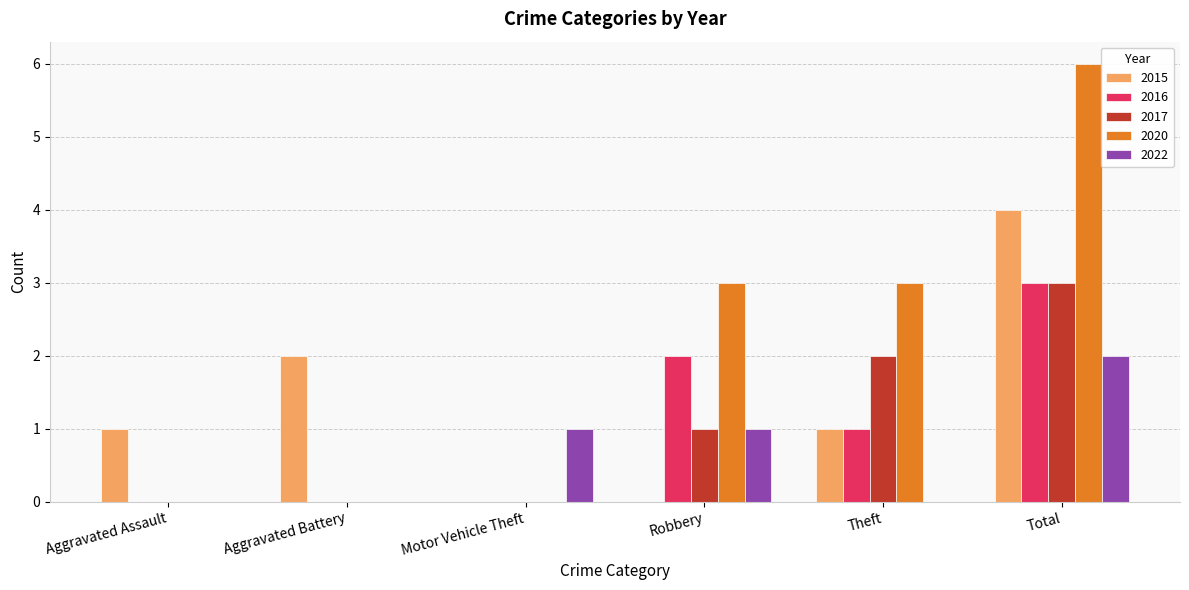

Between Aggravated Assault and Theft, which series saw the biggest shift?

2020